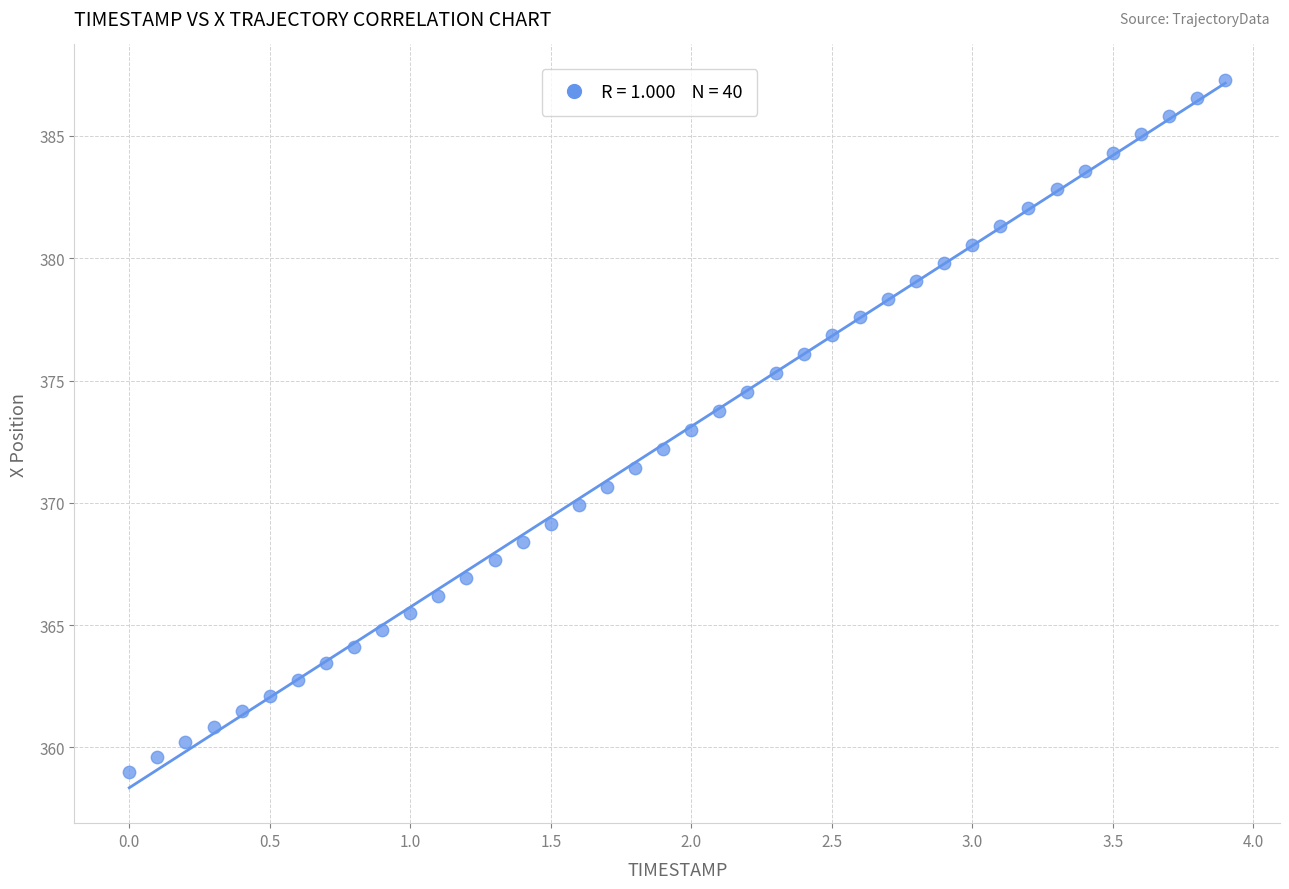

What is the range of Y values (max minus min)?

28.3